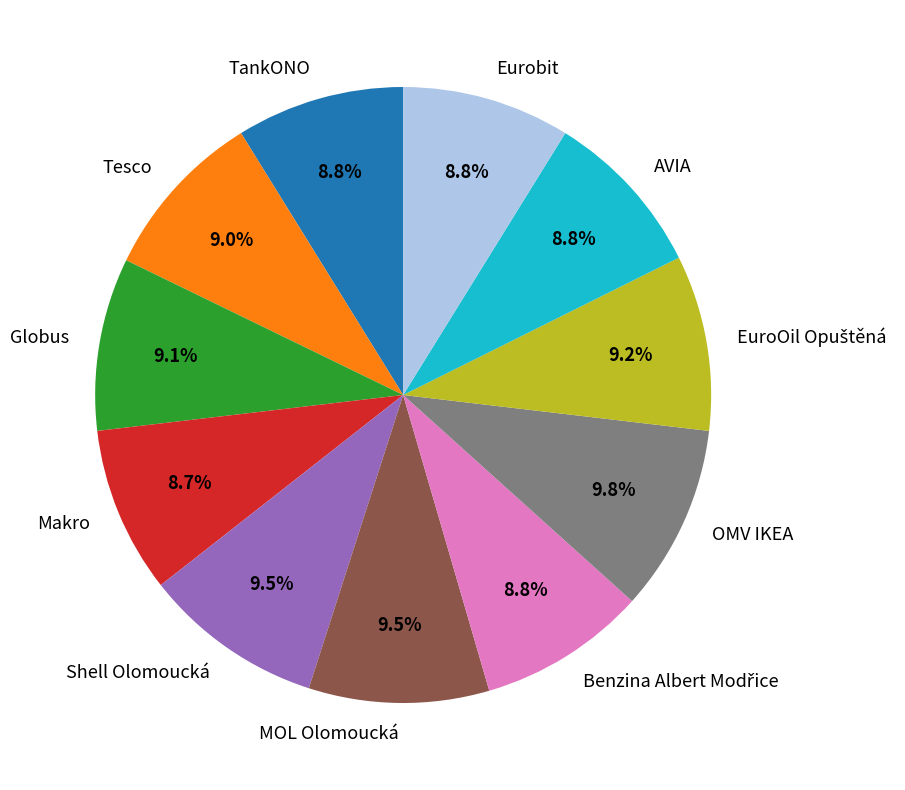

What is the total percentage of OMV IKEA and Eurobit?

18.6%